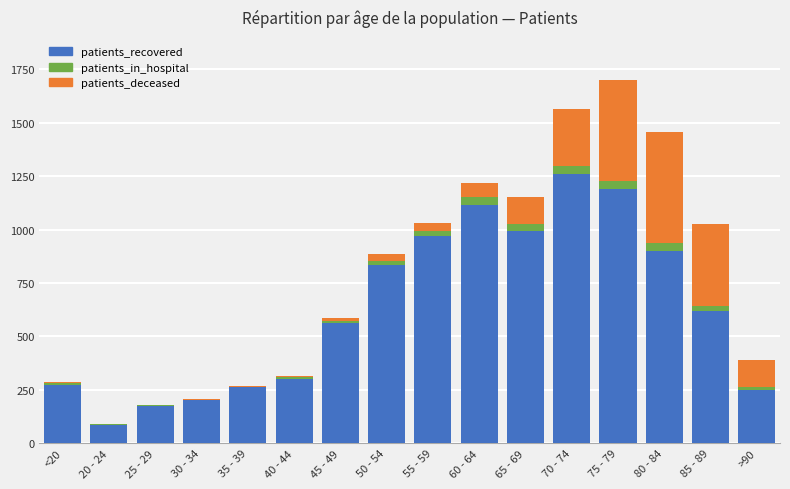

Is it true that patients_recovered equals 442 at 80 - 84?

False